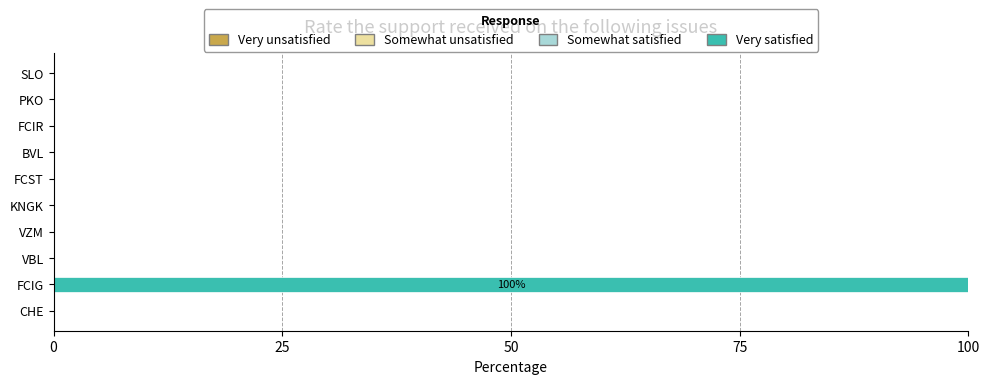

Reading bottom to top, transcribe all the data shown in this chart.

CHE=0	FCIG=100	VBL=0	VZM=0	KNGK=0	FCST=0	BVL=0	FCIR=0	PKO=0	SLO=0